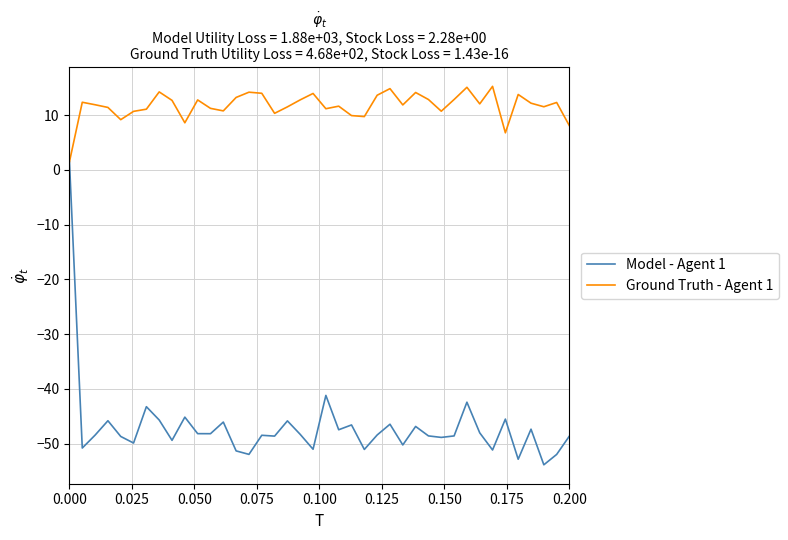

What is the greatest value displayed?

15.2